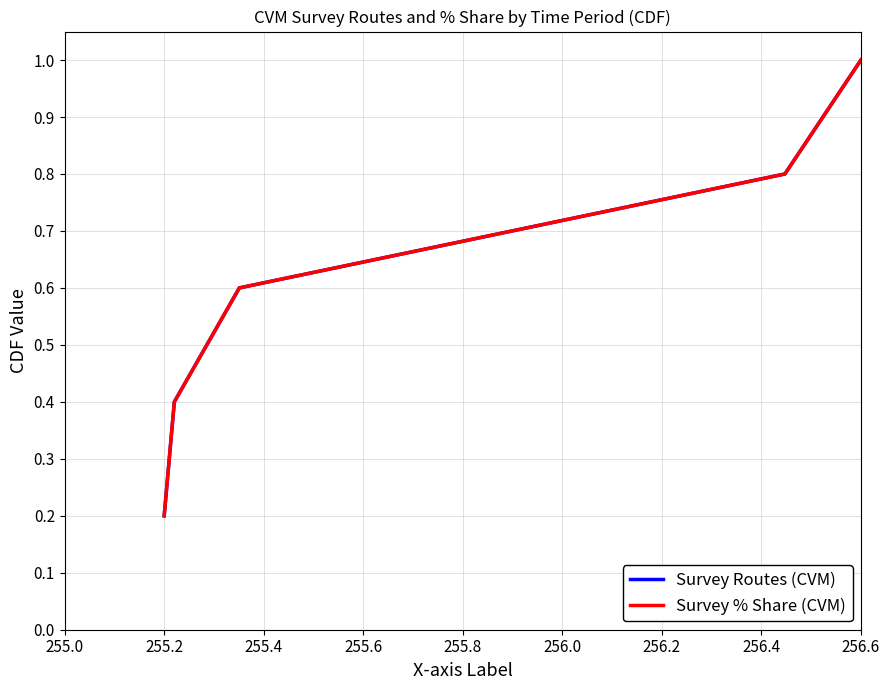

Rank the series by their maximum value, from highest to lowest.

Survey Routes (CVM), Survey % Share (CVM)